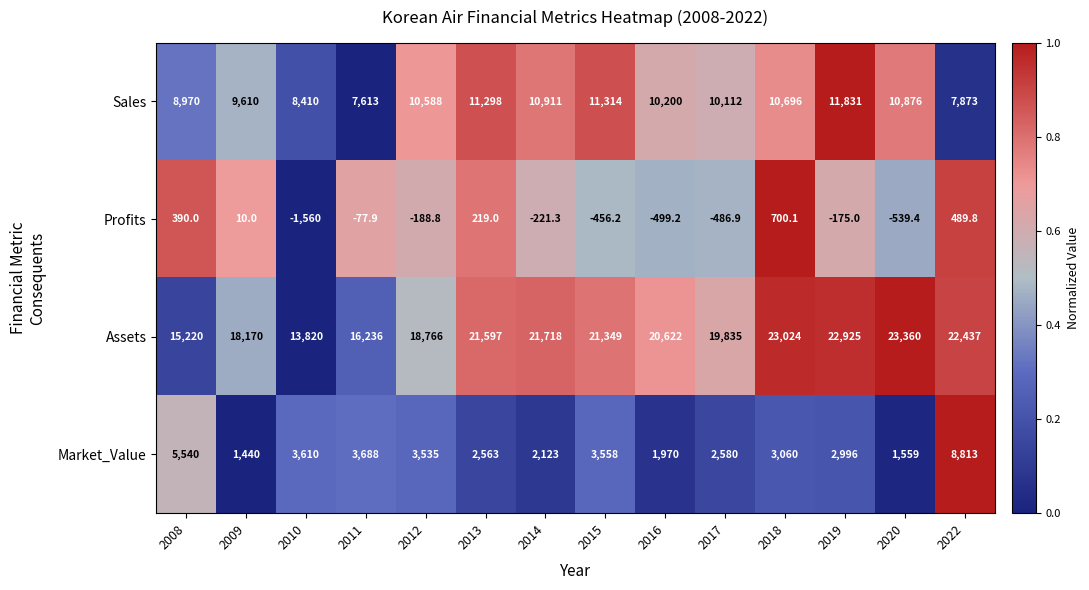

Is the value of Market_Value at 2013 greater than the value of Assets at 2010?

No